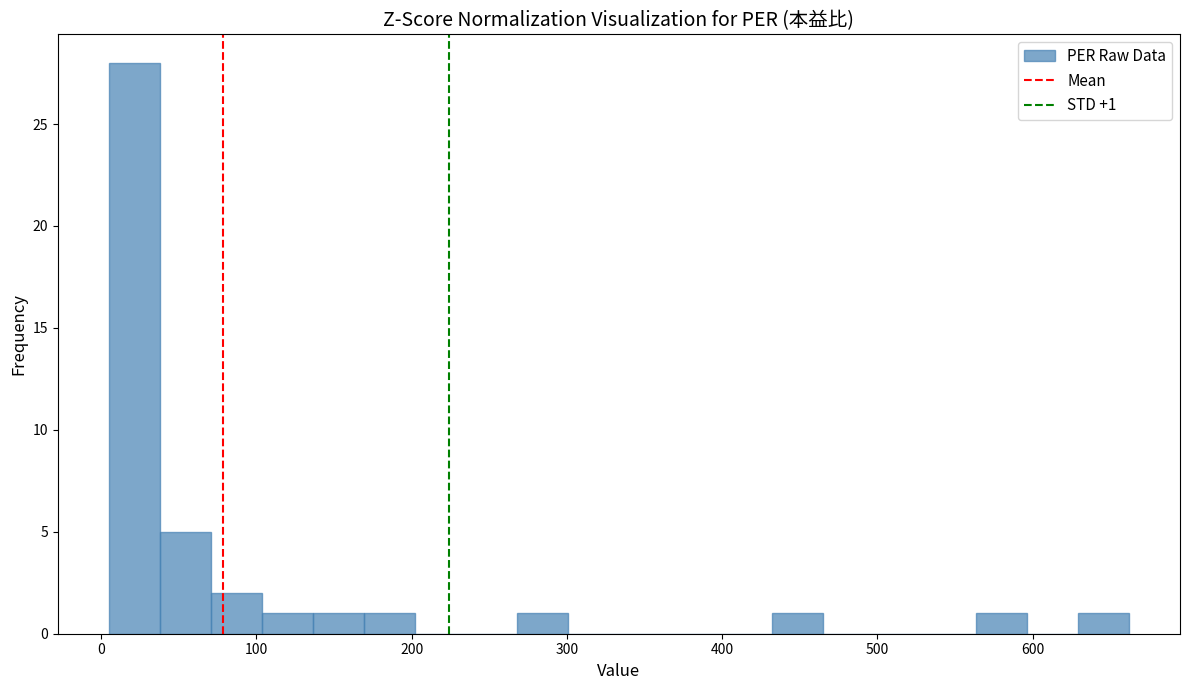

Read against the x-axis, roughly where is the centre of the tallest bar?

20